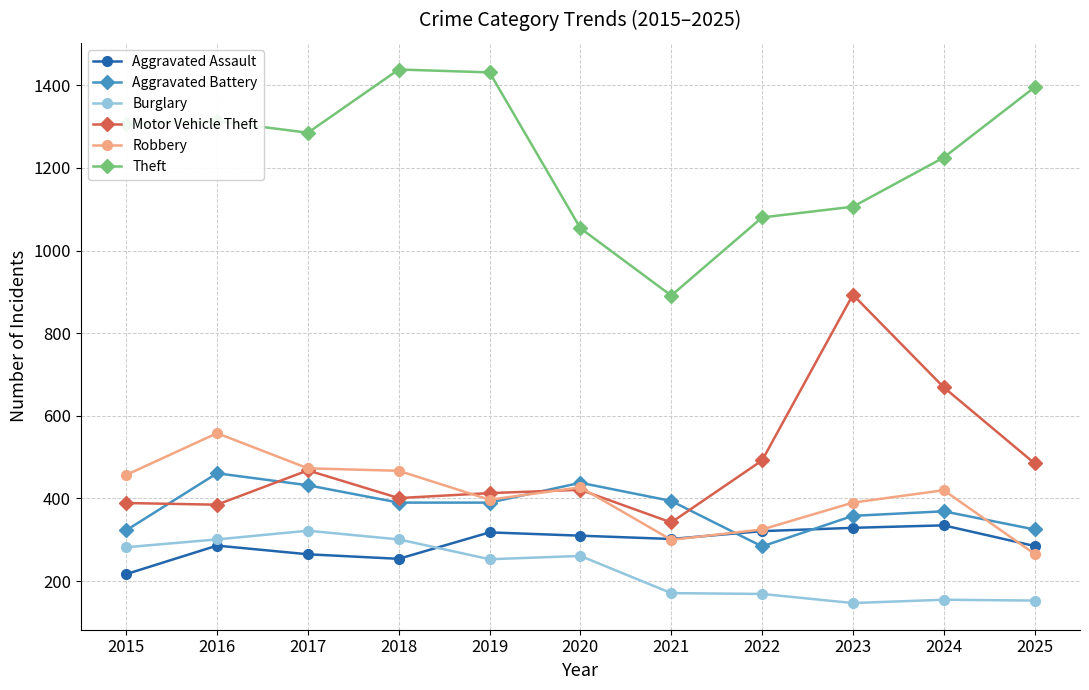

What is the difference between the maximum and minimum values in the Theft series?

547